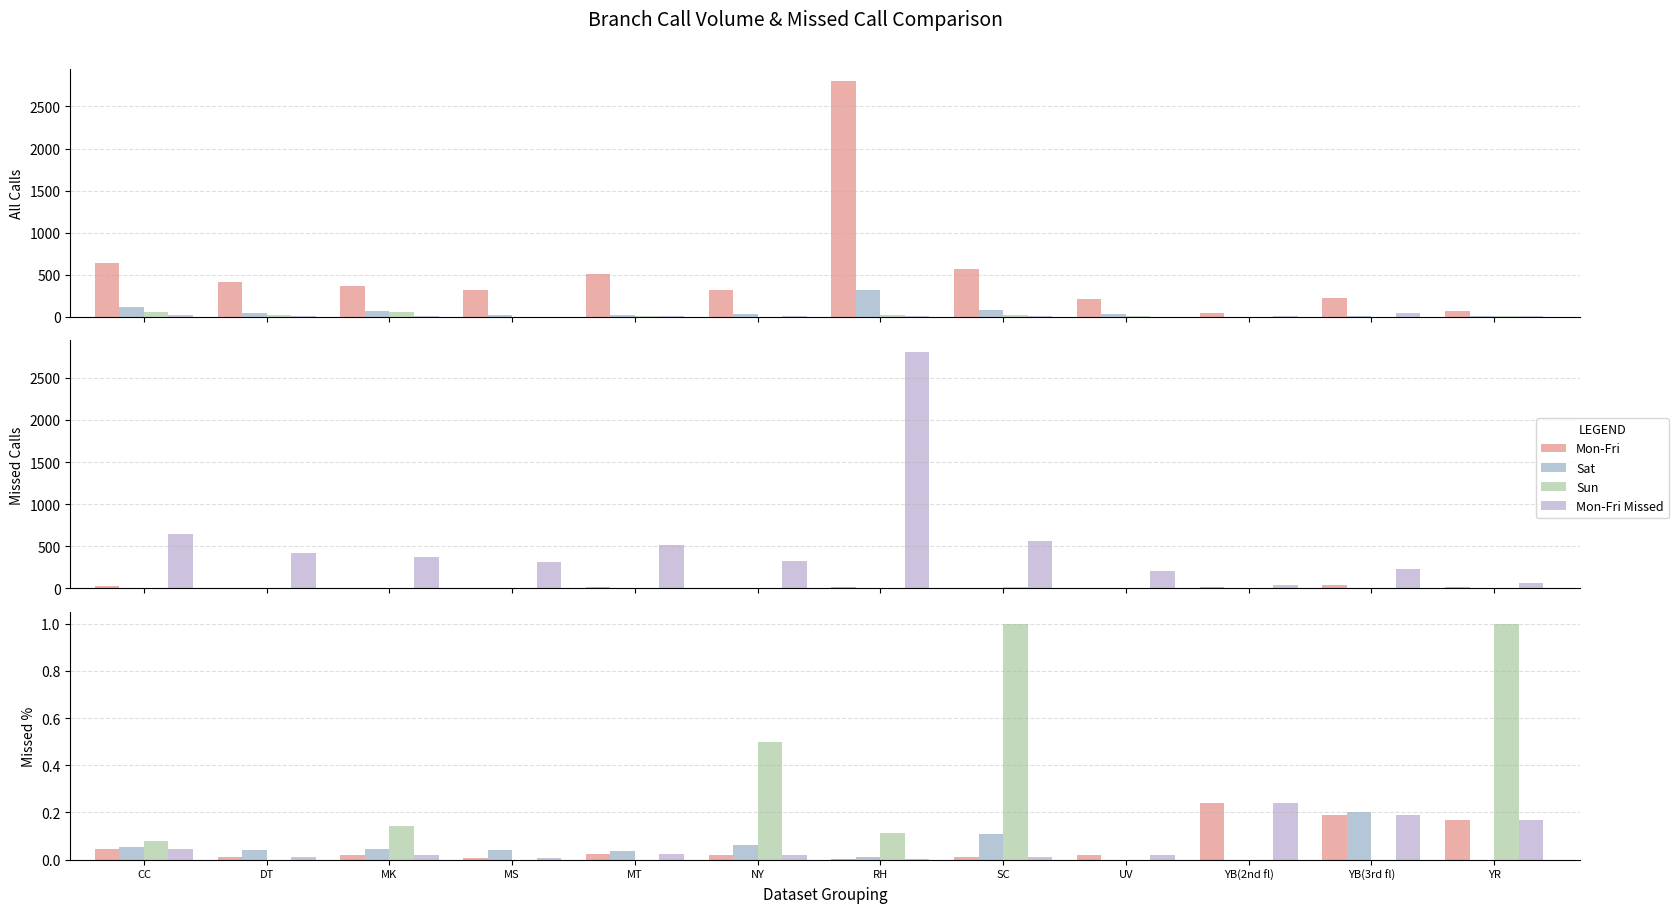

The value of Mon-Fri Missed at CC is 0.1. True or false?

False